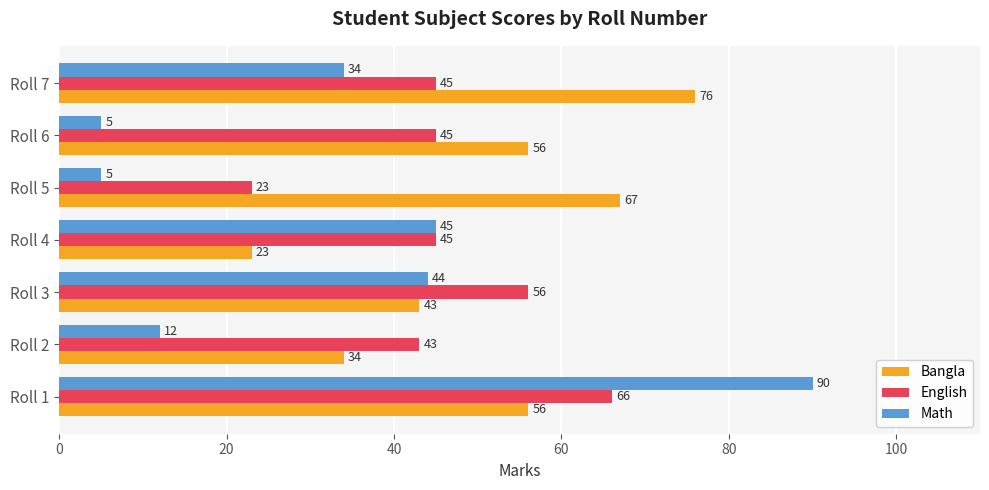

What is the highest value of the English series?

66